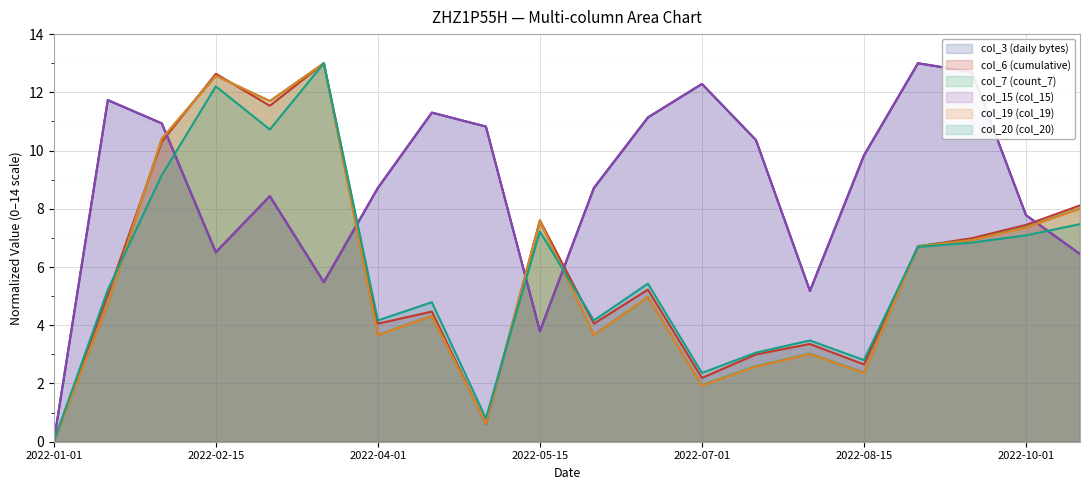

What is the difference between the highest and lowest values at 2022-08-15?

7.5